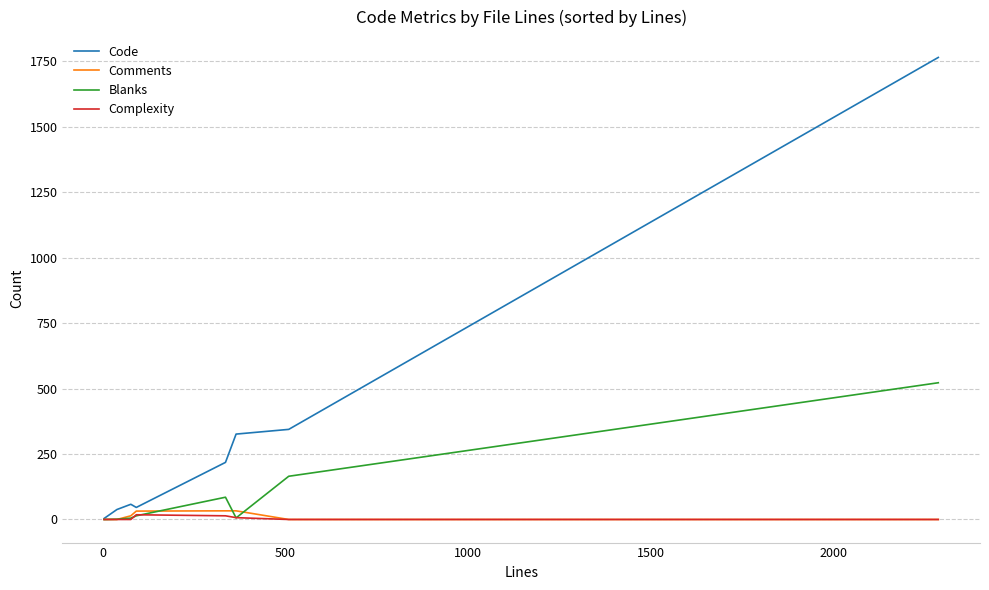

Which series has the largest total across all categories?

Code